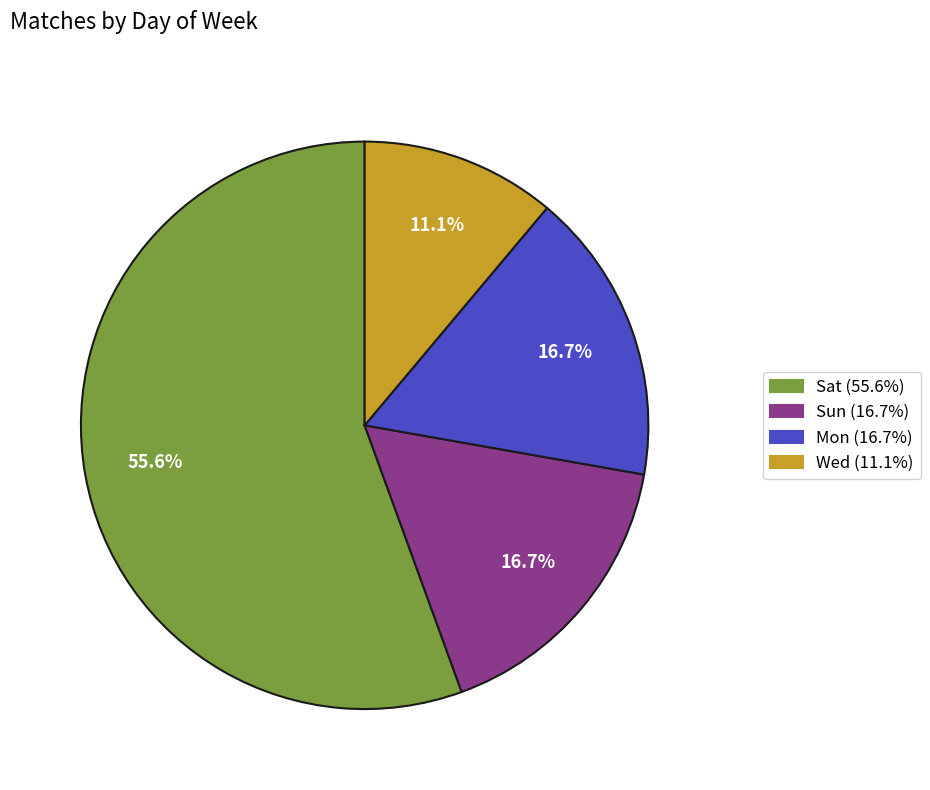

Approximately how many times larger is the value at Sat (55.6%) compared to Sun (16.7%)?

3.3